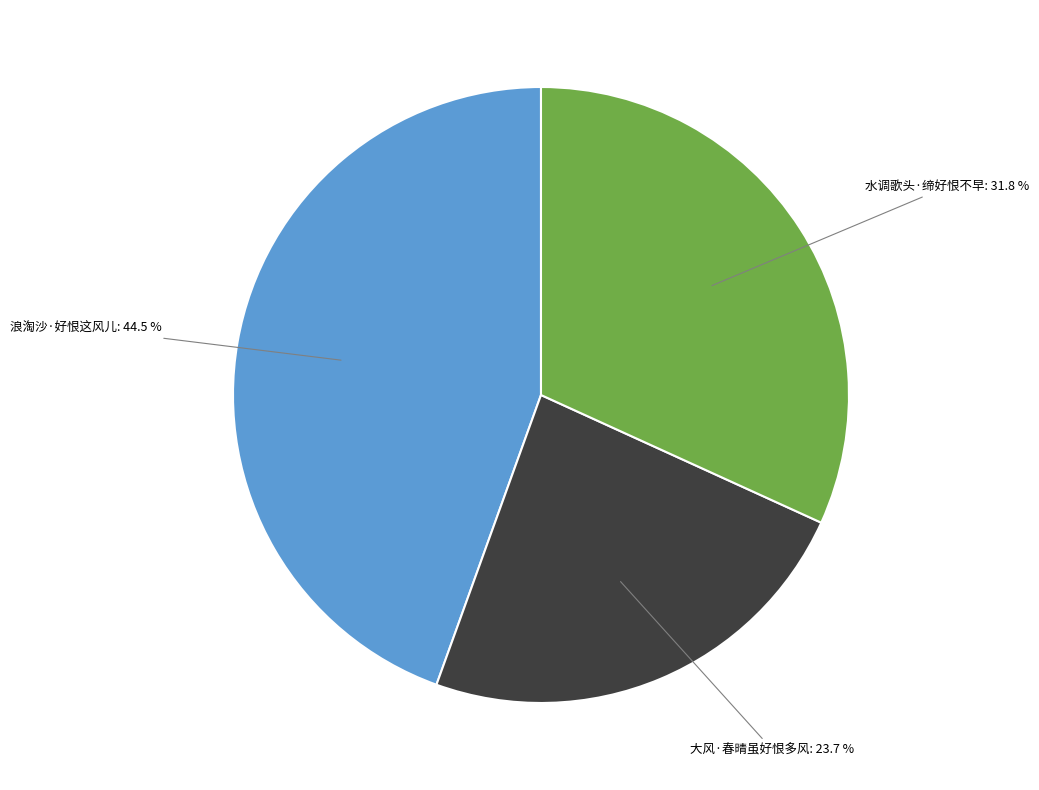

To the nearest percent, what is the average slice percentage?

33%